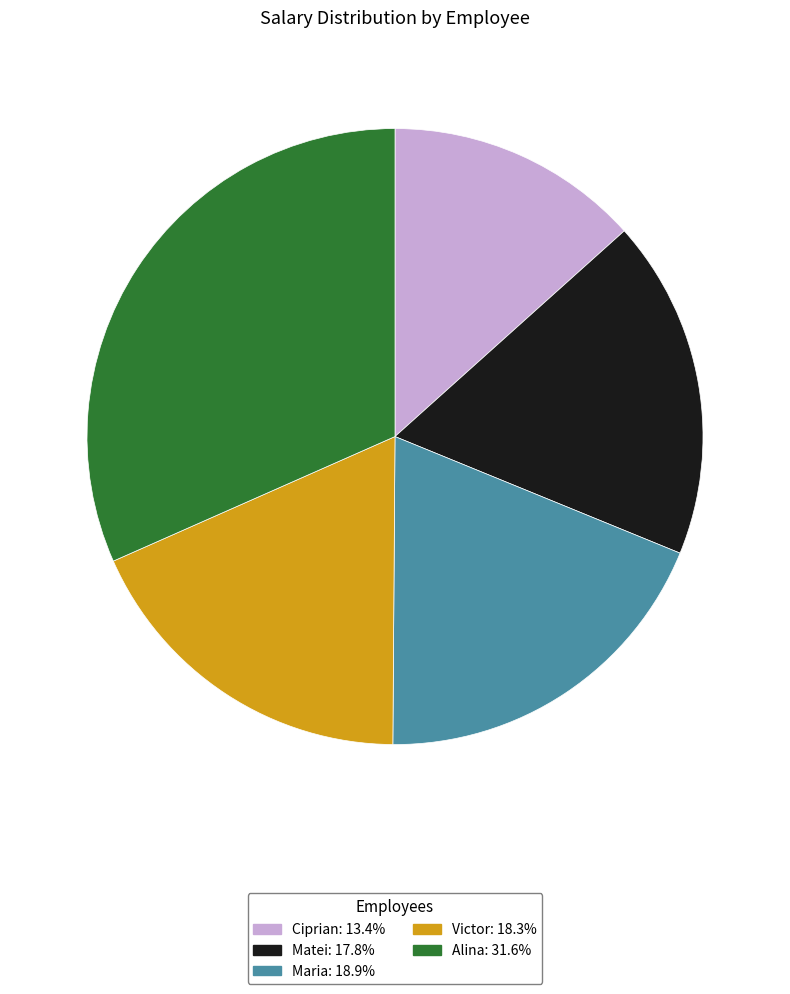

Combined, do Ciprian and Victor account for over 50%?

No